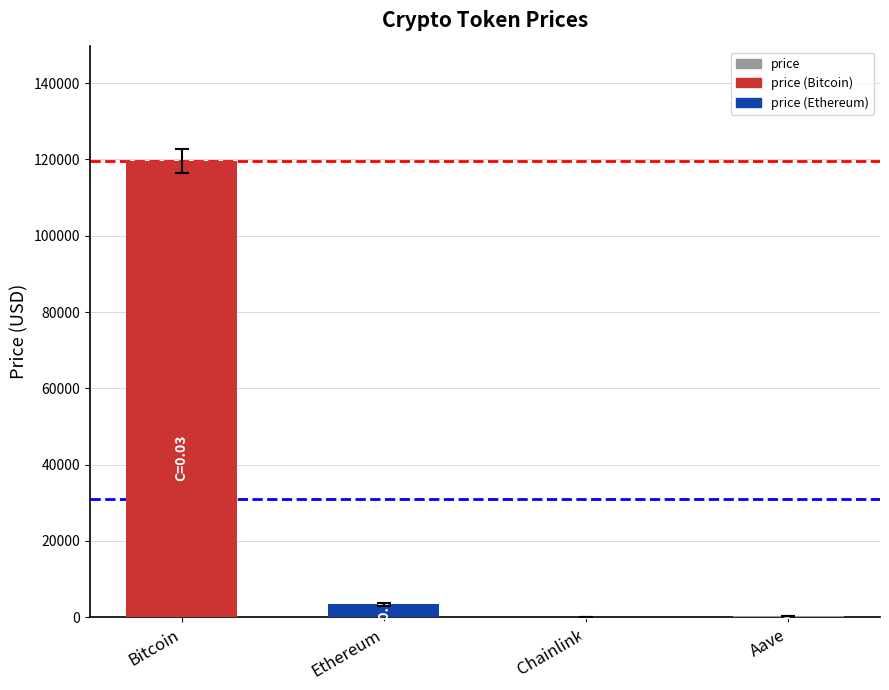

What is the average value?

30857.0